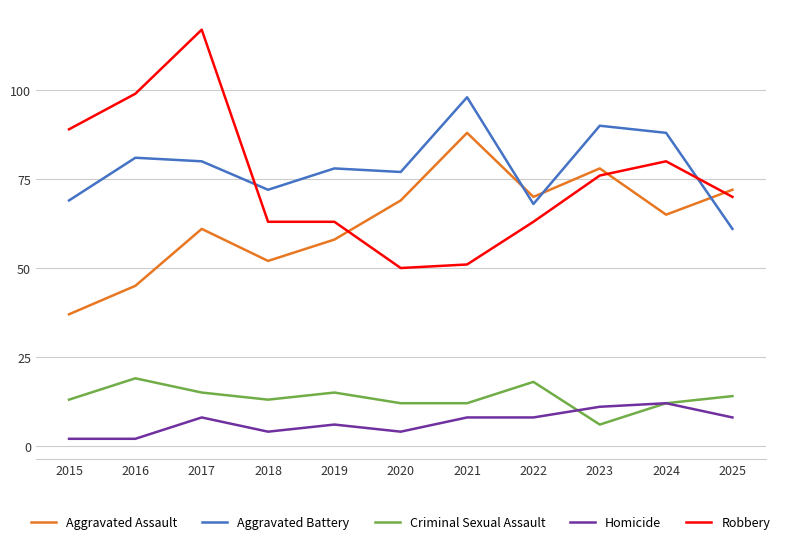

Which series has the widest spread of values?

Robbery